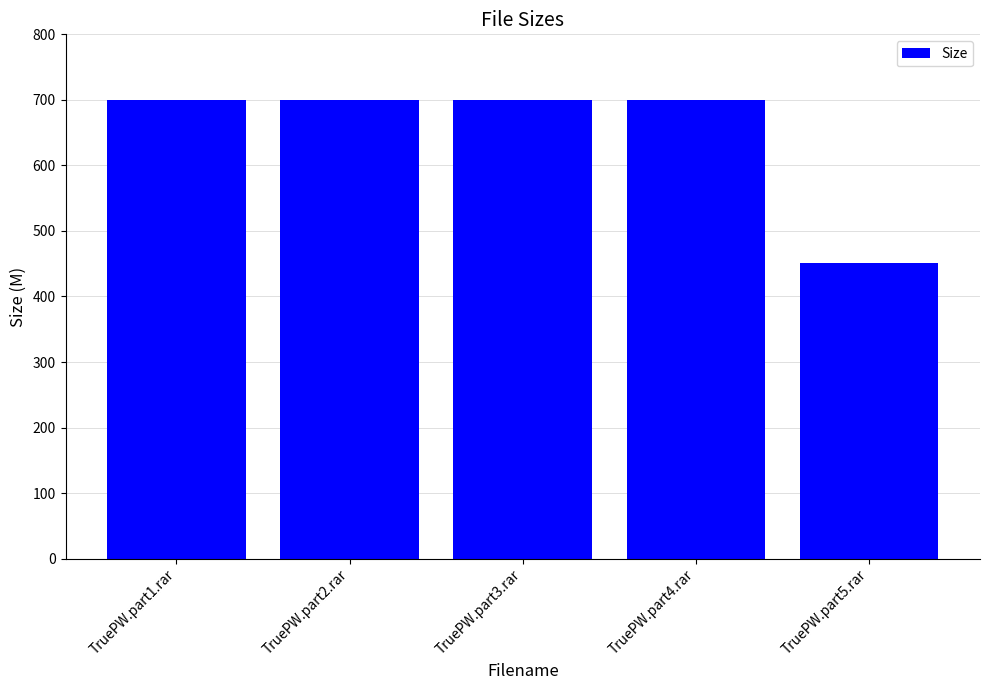

Which label corresponds to the smallest value in the chart?

TruePW.part5.rar